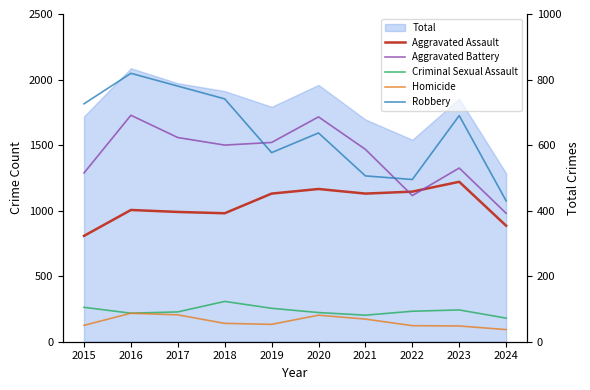

What is the minimum value for Homicide?

37